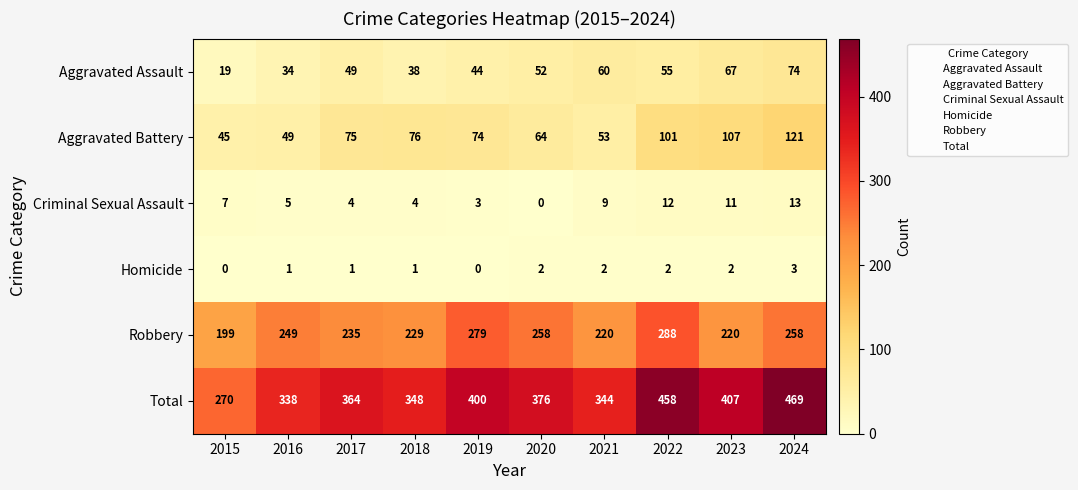

Which series changed the most between 2019 and 2021?

Robbery